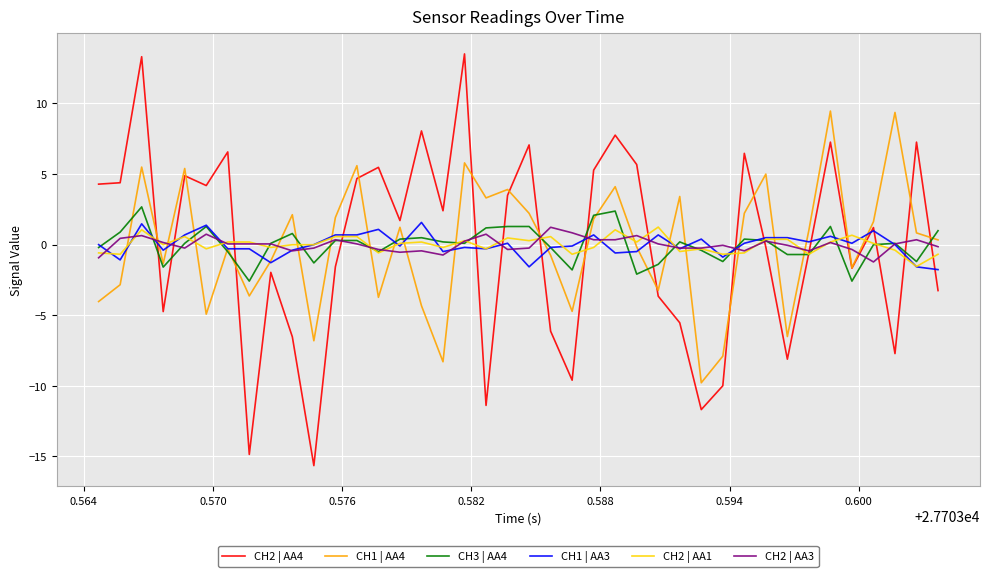

What is the greatest value displayed?

13.5